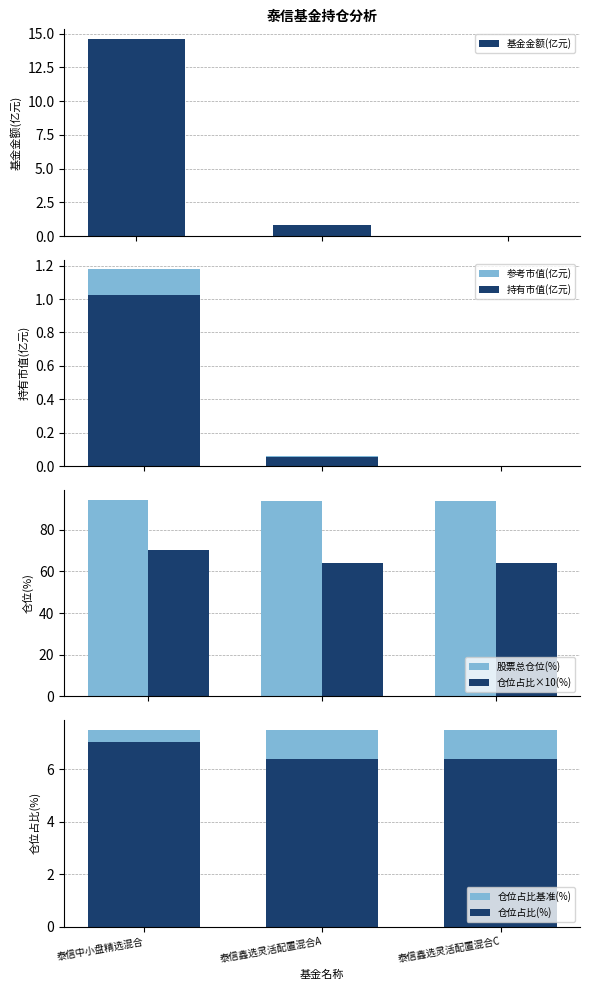

Reading right to left, transcribe all the data shown in this chart.

基金金额: 0.0	0.8	14.6
持有市值(亿元): 0.0	0.1	1.2
股票总仓位: 94.0	94.0	94.5
仓位占比: 64.0	64.0	70.2